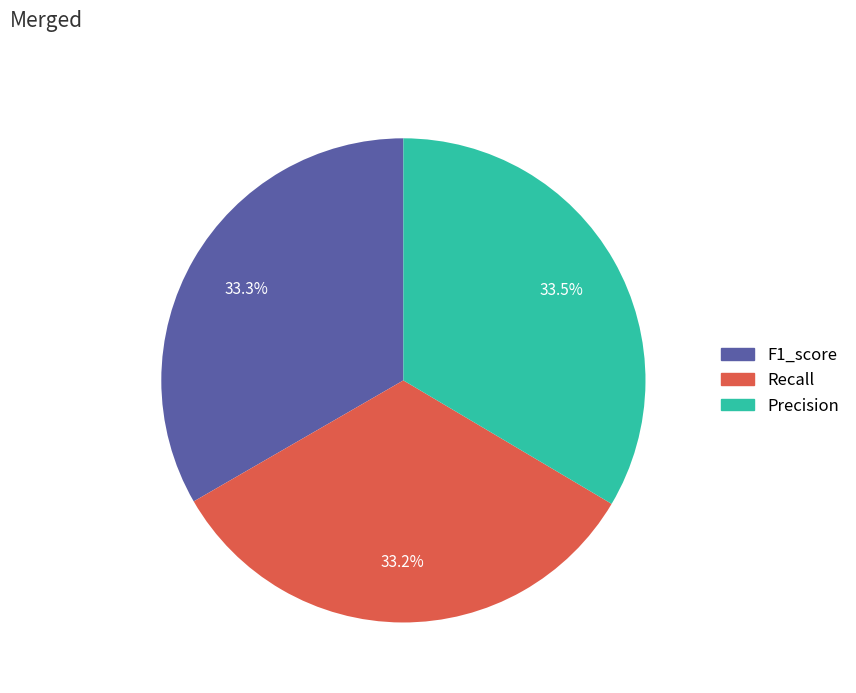

True or false: Precision accounts for 44% of the total.

False